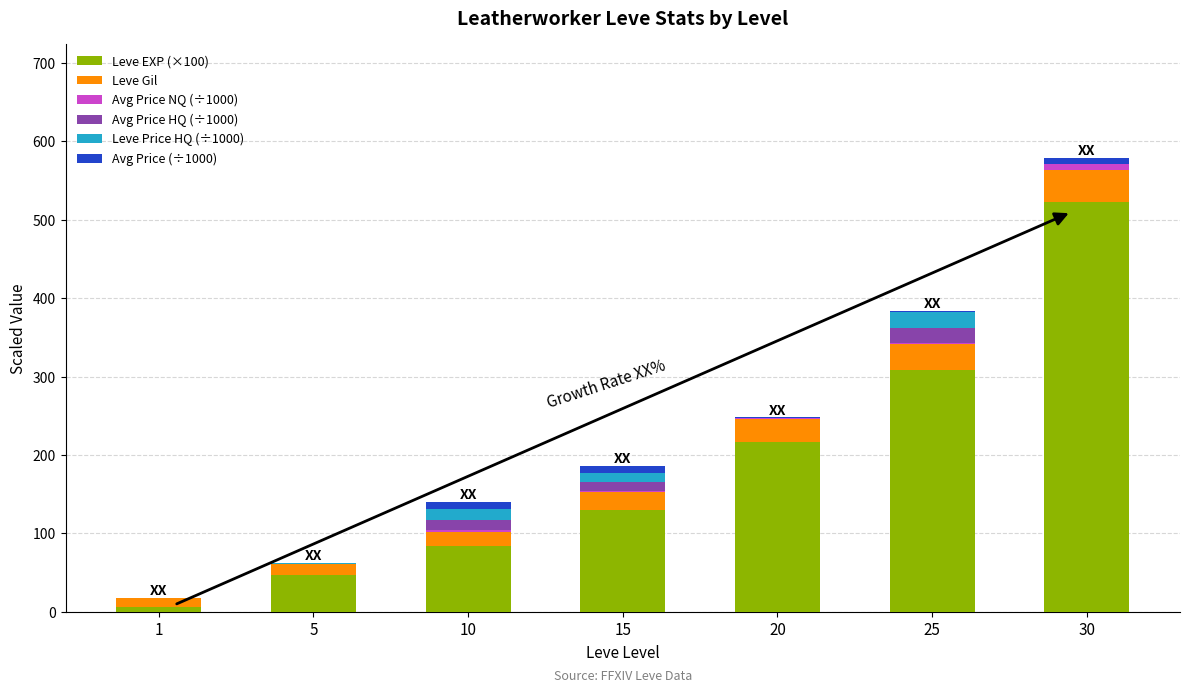

True or false: Leve EXP (×100) has a value of 522.2 at 30.

True